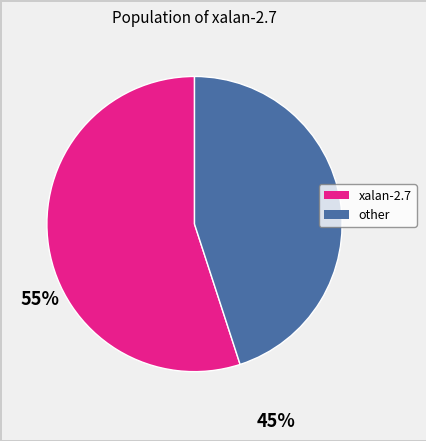

Which has a higher value, other or xalan-2.7?

xalan-2.7